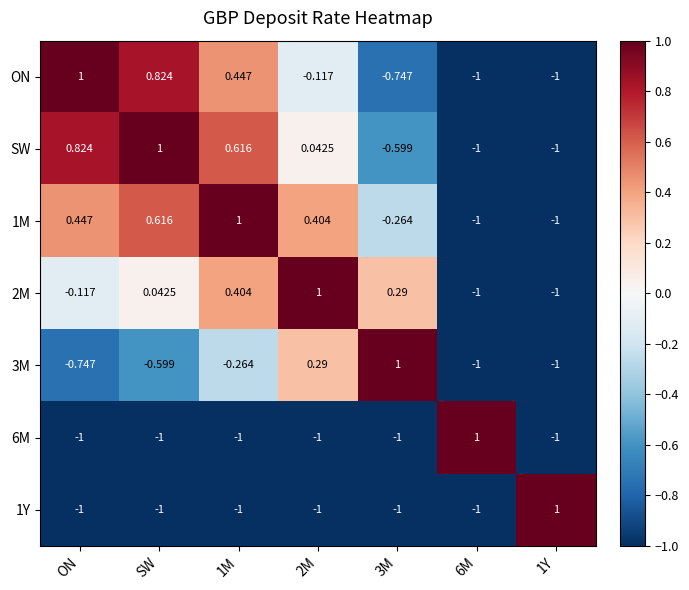

At which label is 2M closest to 0?

SW